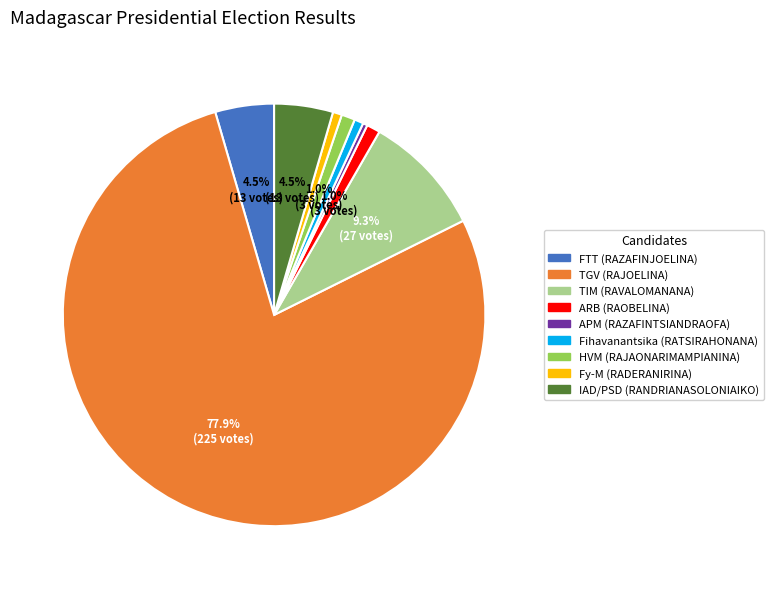

Which category has the biggest portion of the pie?

TGV (RAJOELINA)